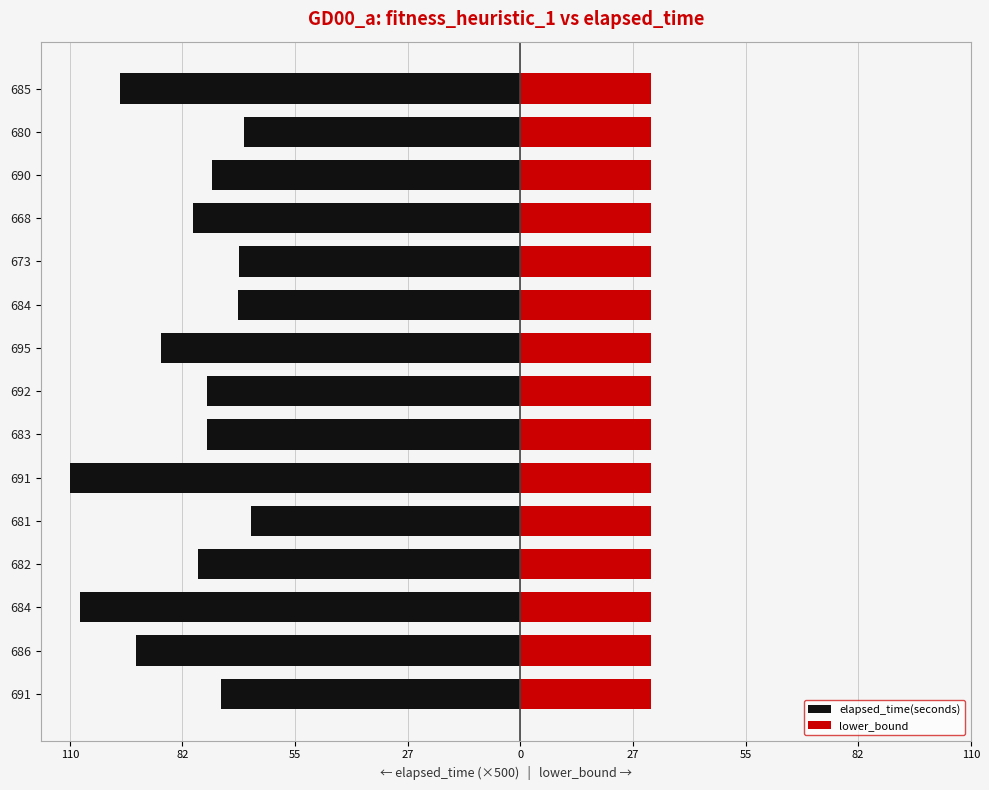

Is it true that lower_bound equals 0.7 at 55?

True